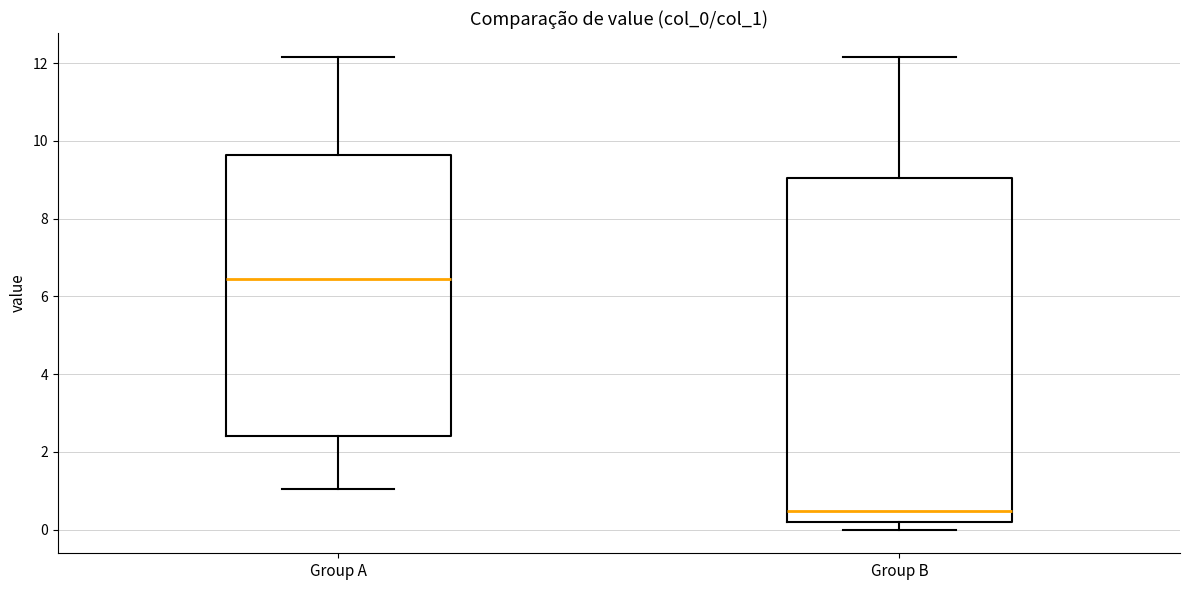

Which box's median line is the lowest?

Group B